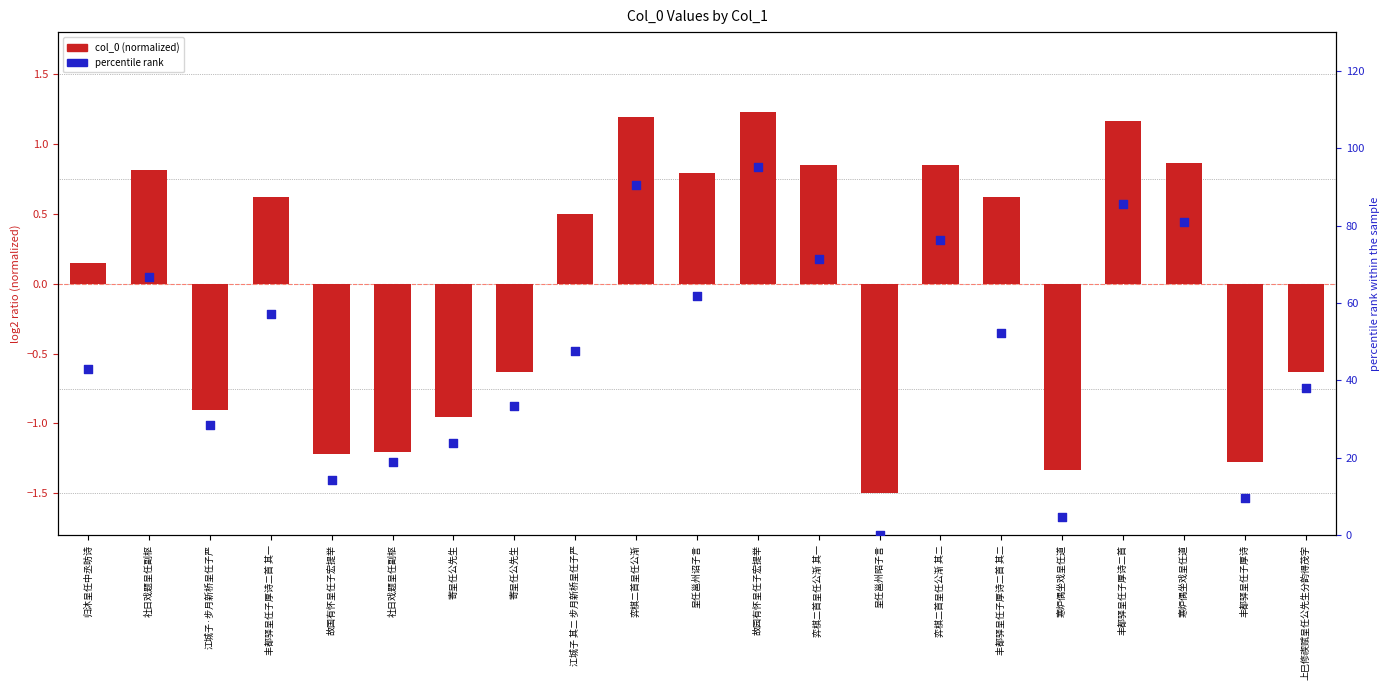

What is the total value across all series at 上巳修禊赋呈任公先生分韵得茂字?

37.5